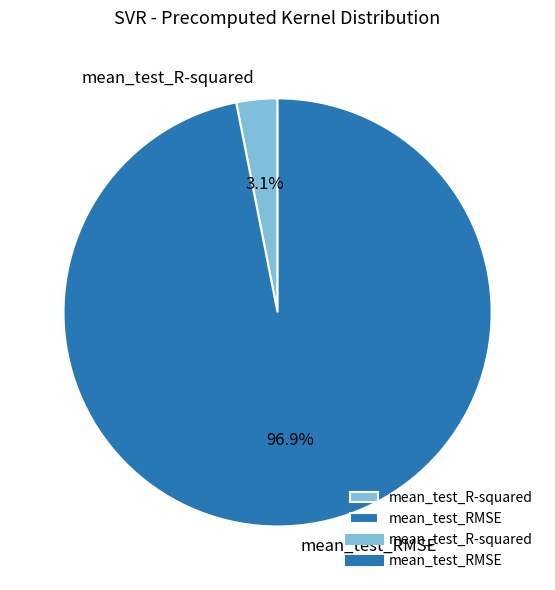

Which slice is the largest?

mean_test_RMSE